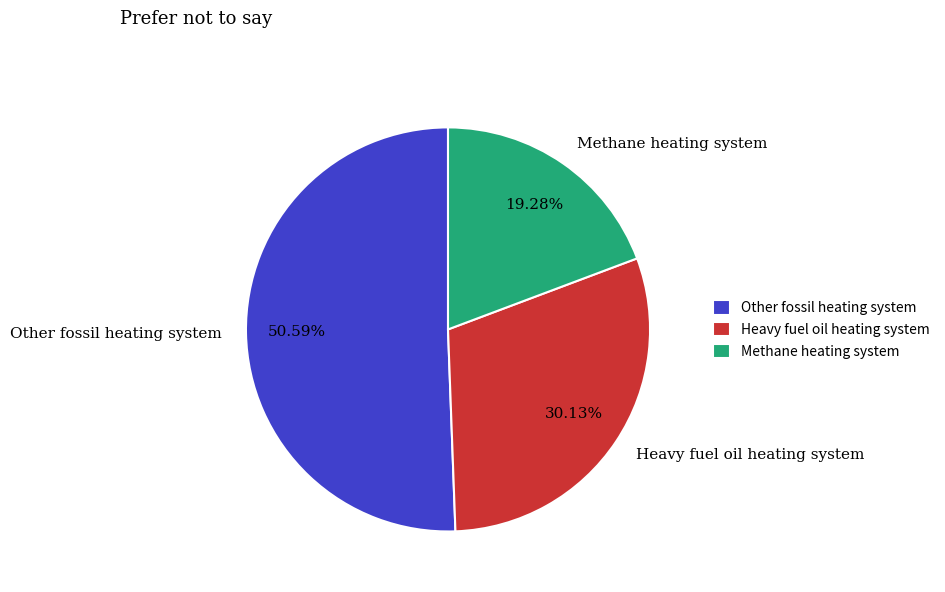

The Methane heating system slice represents 33% of the pie. True or false?

False